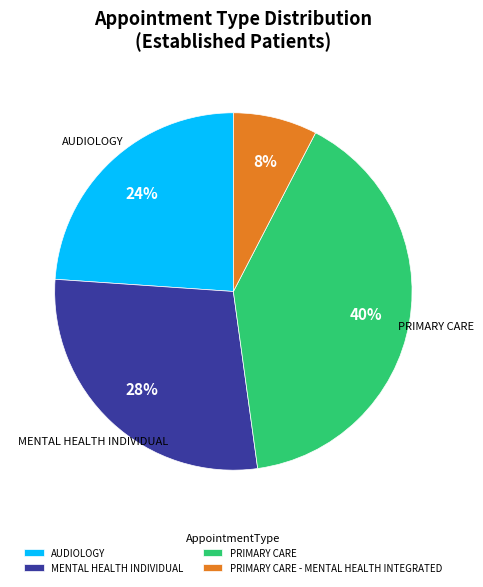

Combined, do PRIMARY CARE - MENTAL HEALTH INTEGRATED and MENTAL HEALTH INDIVIDUAL account for over 50%?

No